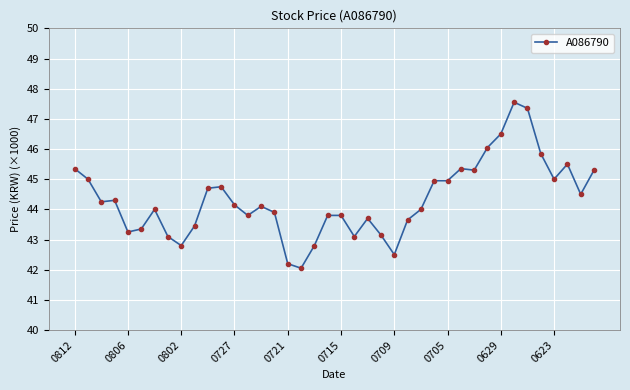

What is the value of the 2nd point from the left?

45.0